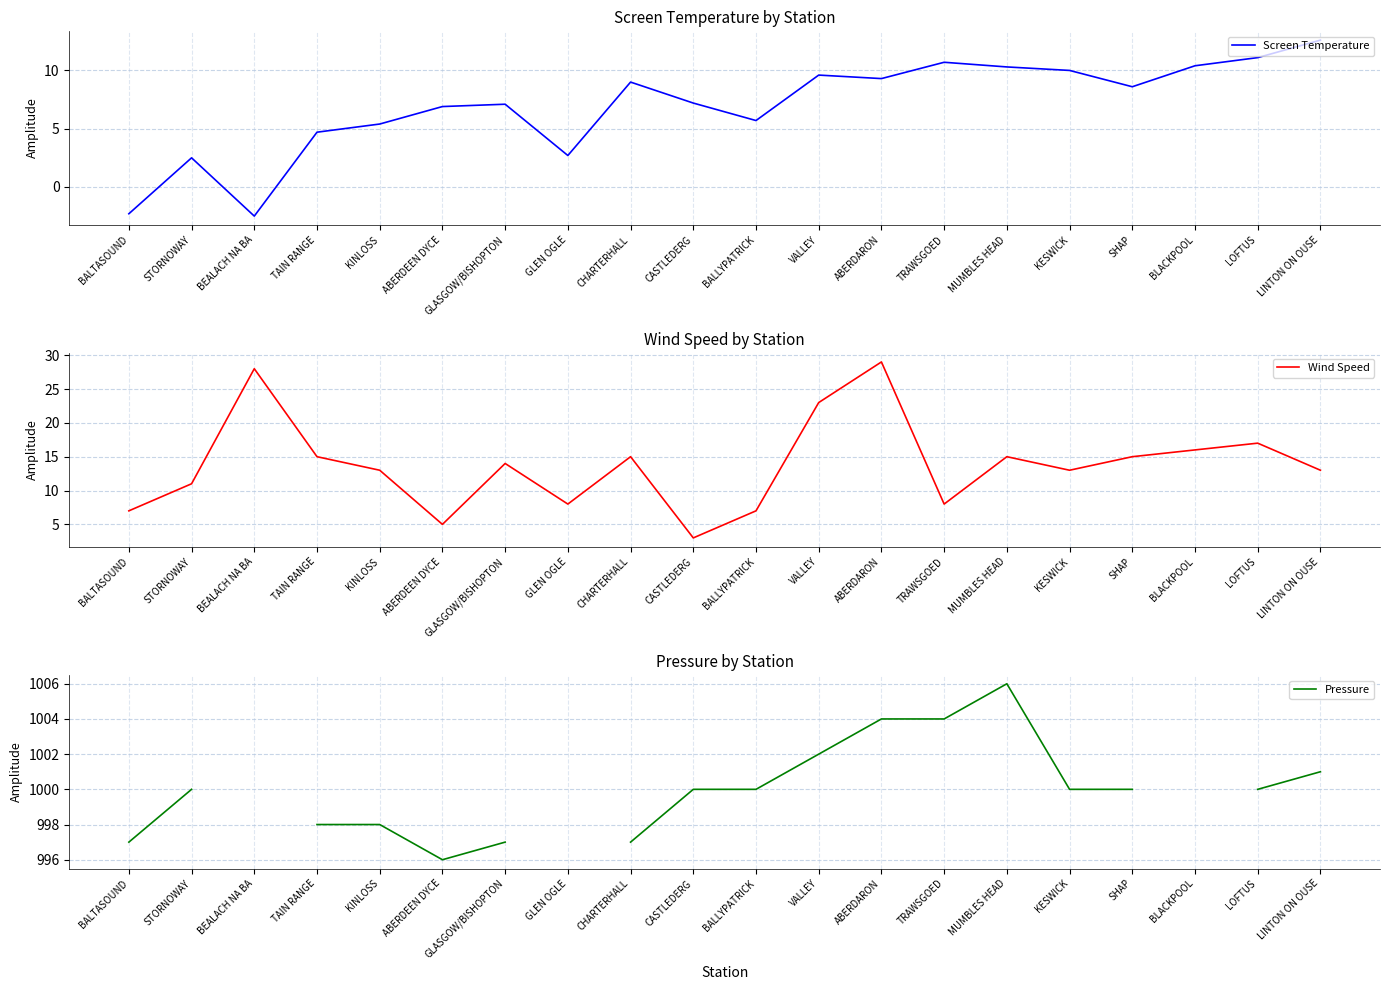

Where is the first local maximum for Pressure?

MUMBLES HEAD